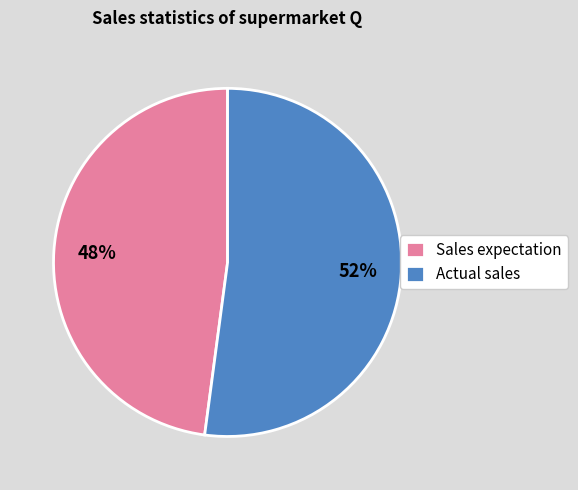

To the nearest percent, what percentage of the pie is Sales expectation?

48%